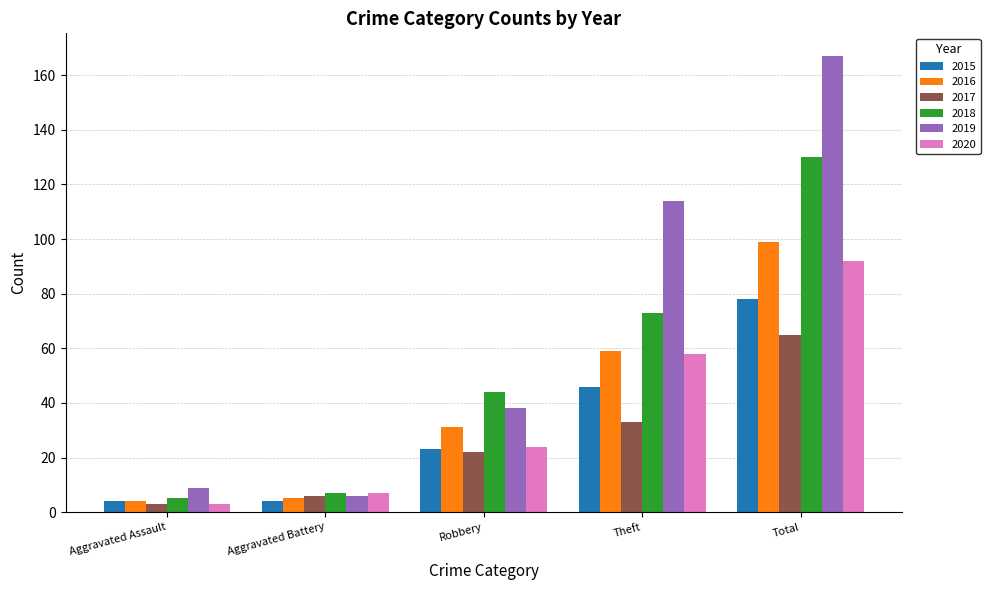

Is it true that 2018 equals 7 at Aggravated Battery?

True